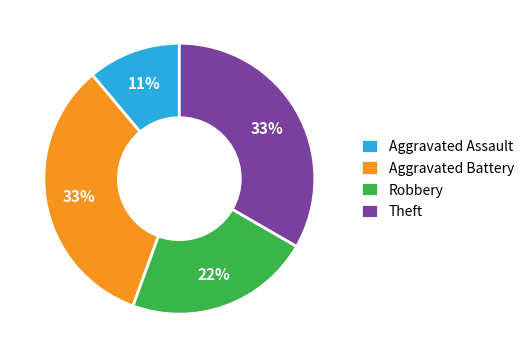

How many segments does this pie chart have?

4